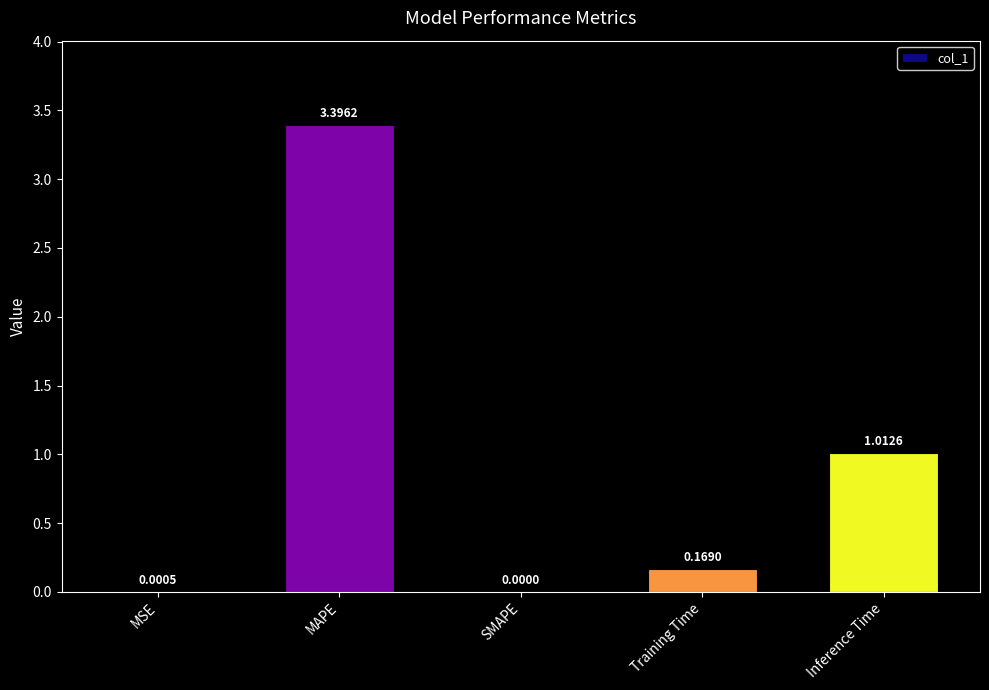

What is the sum of all values?

4.6